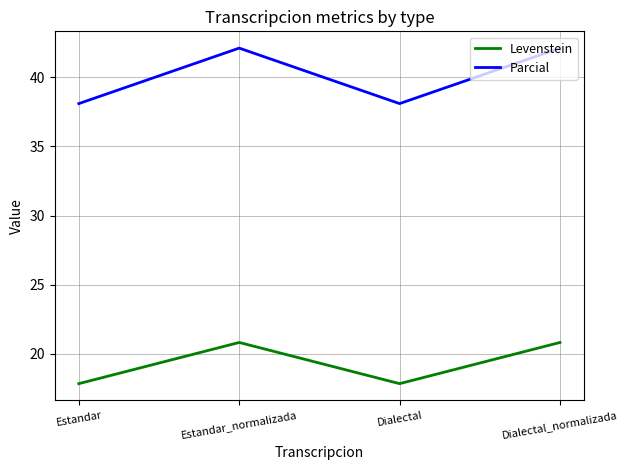

What is the difference between the maximum and minimum values in the Levenstein series?

3.0